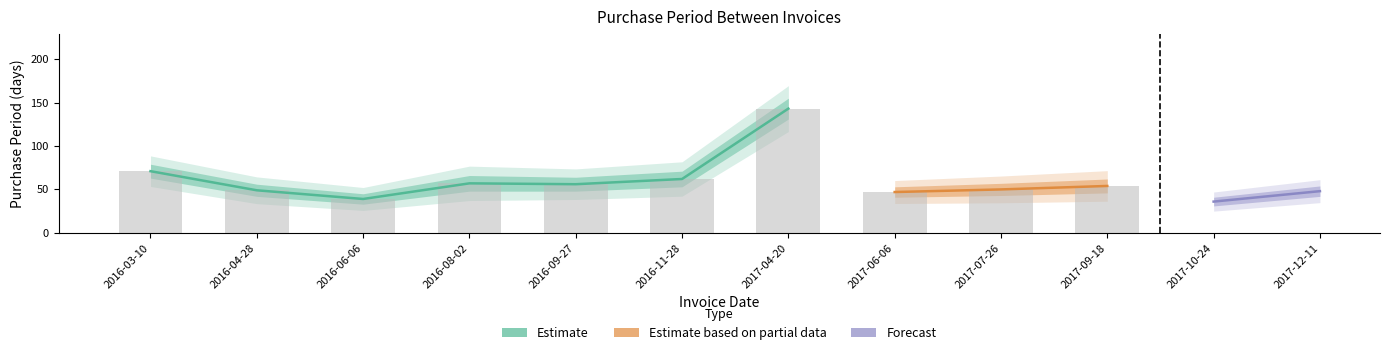

Does the chart contain any negative values?

No